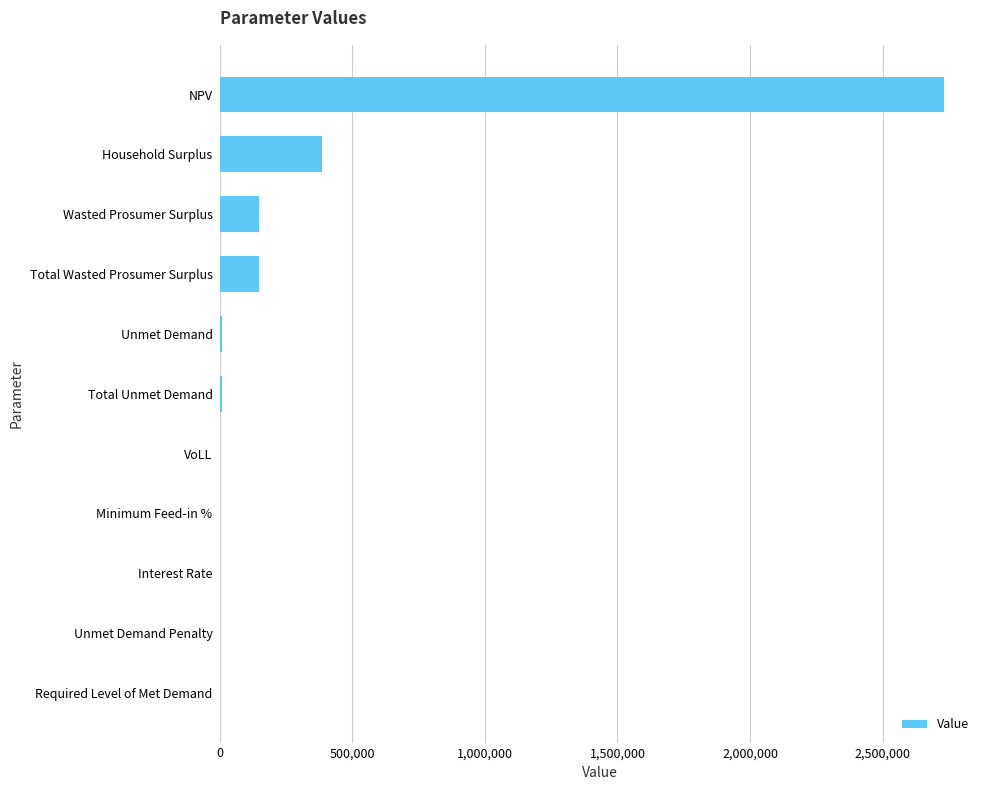

Are the bars grouped side by side (vs. stacked)?

No